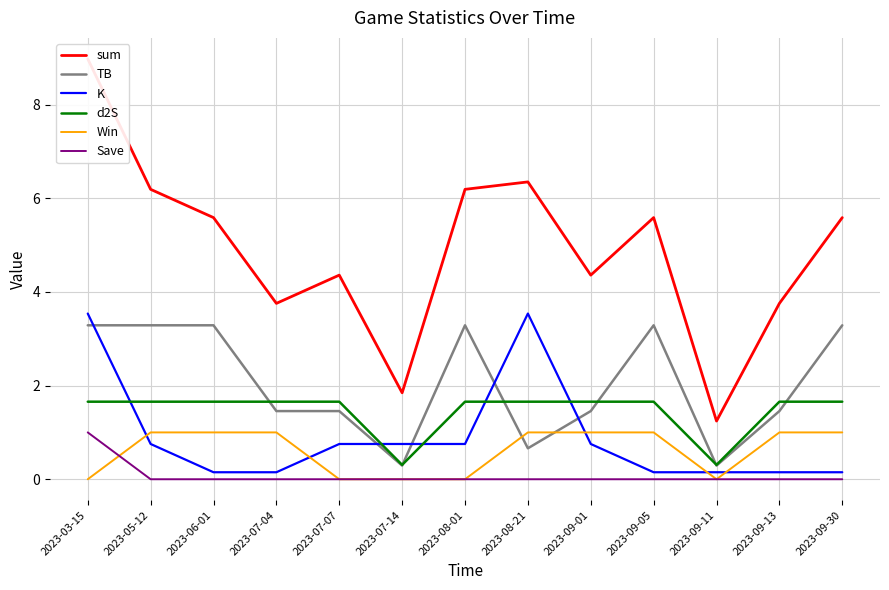

Reading left to right, transcribe all the data shown in this chart.

sum: 2023-03-15=9.0	2023-05-12=6.2	2023-06-01=5.6	2023-07-04=3.8	2023-07-07=4.4	2023-07-14=1.8	2023-08-01=6.2	2023-08-21=6.3	2023-09-01=4.4	2023-09-05=5.6	2023-09-11=1.2	2023-09-13=3.8	2023-09-30=5.6
TB: 2023-03-15=3.3	2023-05-12=3.3	2023-06-01=3.3	2023-07-04=1.5	2023-07-07=1.5	2023-07-14=0.3	2023-08-01=3.3	2023-08-21=0.7	2023-09-01=1.5	2023-09-05=3.3	2023-09-11=0.3	2023-09-13=1.5	2023-09-30=3.3
K: 2023-03-15=3.5	2023-05-12=0.8	2023-06-01=0.1	2023-07-04=0.1	2023-07-07=0.8	2023-07-14=0.8	2023-08-01=0.8	2023-08-21=3.5	2023-09-01=0.8	2023-09-05=0.1	2023-09-11=0.1	2023-09-13=0.1	2023-09-30=0.1
d2S: 2023-03-15=1.7	2023-05-12=1.7	2023-06-01=1.7	2023-07-04=1.7	2023-07-07=1.7	2023-07-14=0.3	2023-08-01=1.7	2023-08-21=1.7	2023-09-01=1.7	2023-09-05=1.7	2023-09-11=0.3	2023-09-13=1.7	2023-09-30=1.7
Win: 2023-03-15=0.0	2023-05-12=1.0	2023-06-01=1.0	2023-07-04=1.0	2023-07-07=0.0	2023-07-14=0.0	2023-08-01=0.0	2023-08-21=1.0	2023-09-01=1.0	2023-09-05=1.0	2023-09-11=0.0	2023-09-13=1.0	2023-09-30=1.0
Save: 2023-03-15=1.0	2023-05-12=0.0	2023-06-01=0.0	2023-07-04=0.0	2023-07-07=0.0	2023-07-14=0.0	2023-08-01=0.0	2023-08-21=0.0	2023-09-01=0.0	2023-09-05=0.0	2023-09-11=0.0	2023-09-13=0.0	2023-09-30=0.0